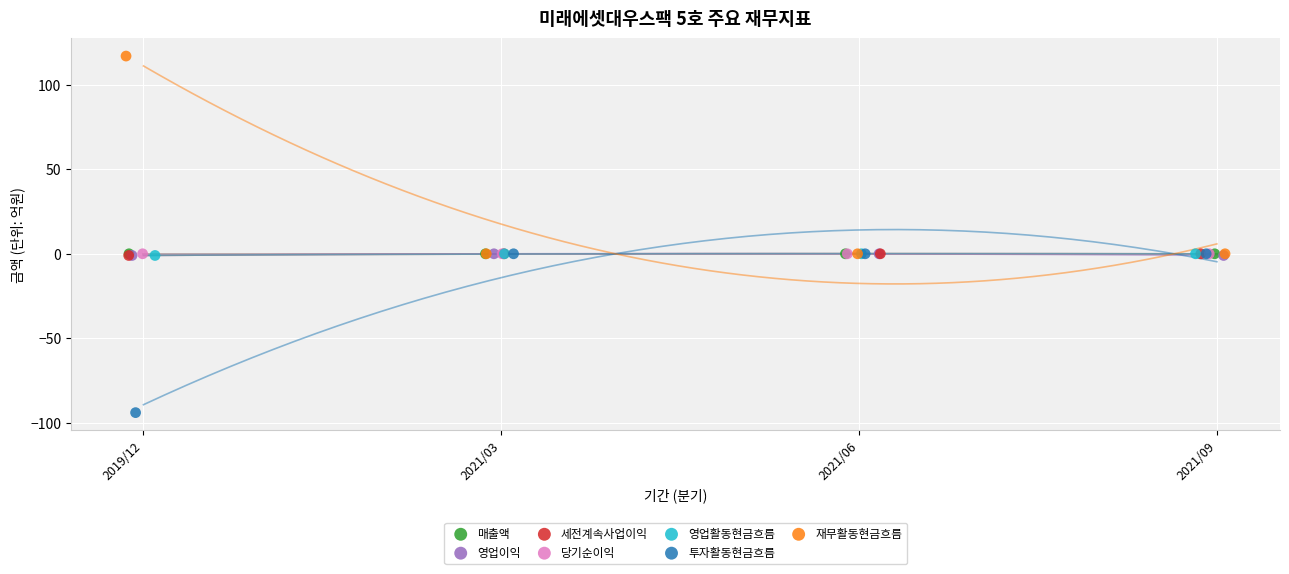

Which series contains the lowest Y value?

투자활동현금흐름